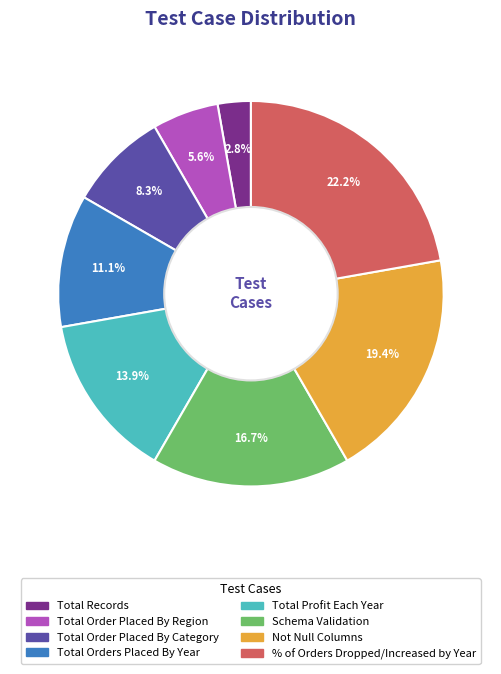

Does Not Null Columns account for over 50% of the chart?

No